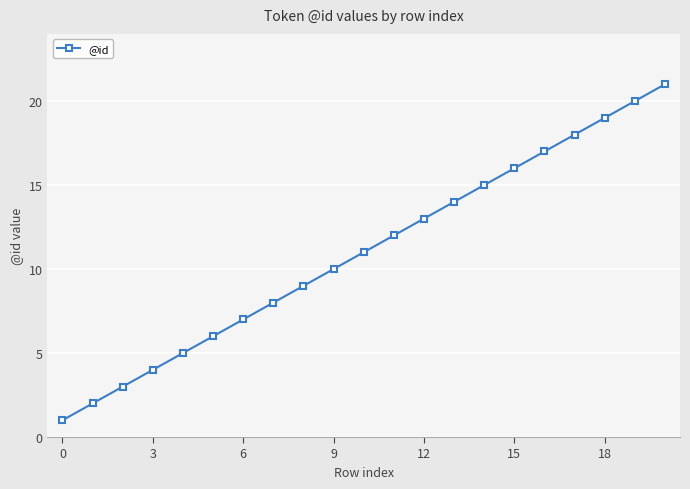

True or false: there are more than 1 points higher than both neighbors.

False